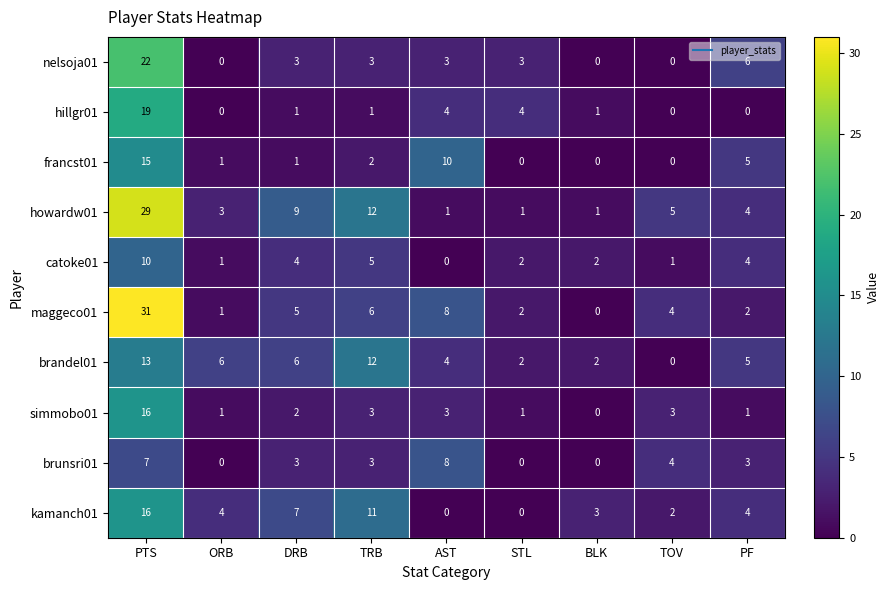

What is the spread (max minus min) of values at PTS?

24